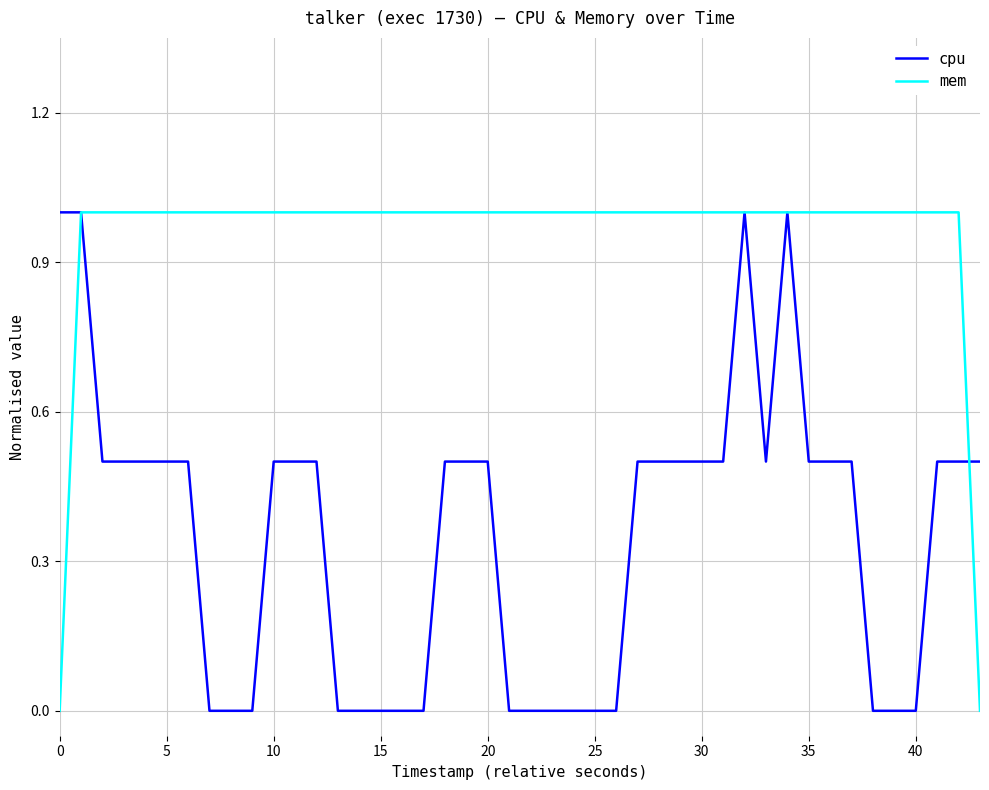

Which series has the largest total across all categories?

mem